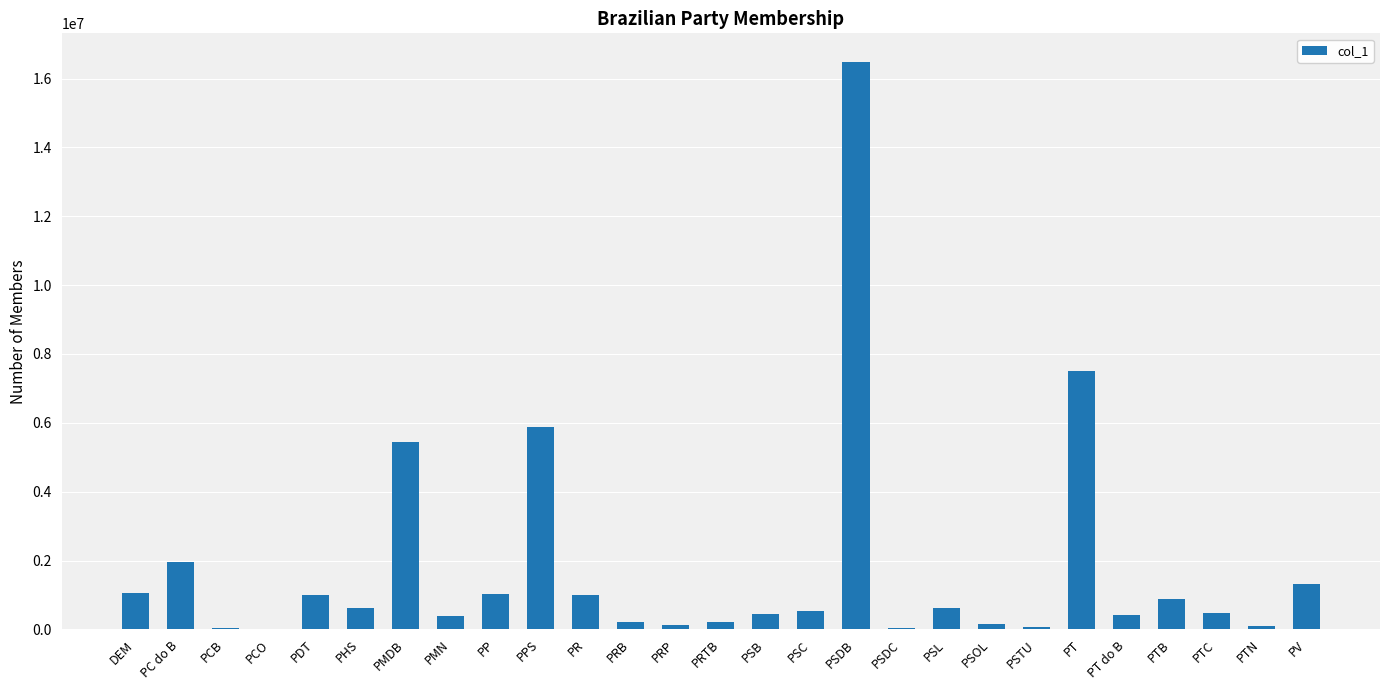

The value at PPS is 7627084. True or false?

False